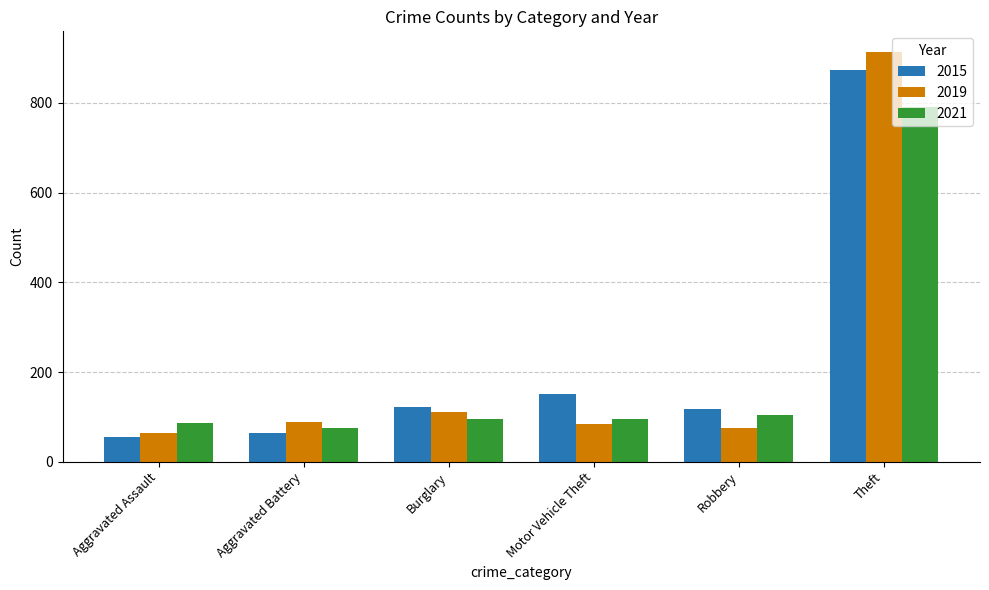

At which category is the sum across all series the highest?

Theft